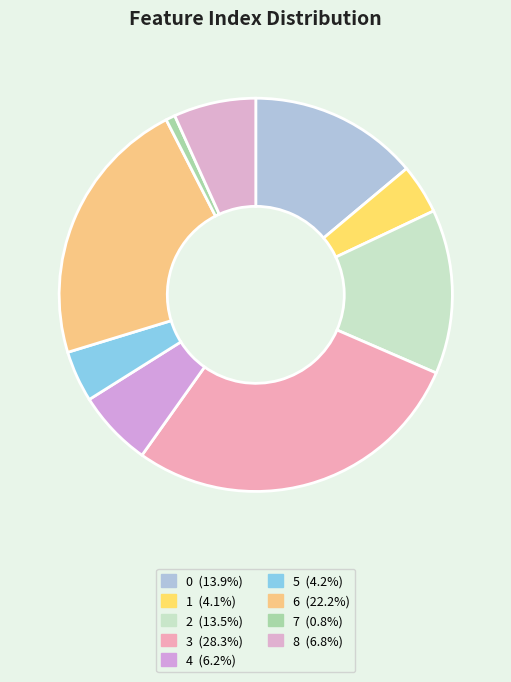

Count the number of slices in the pie.

9